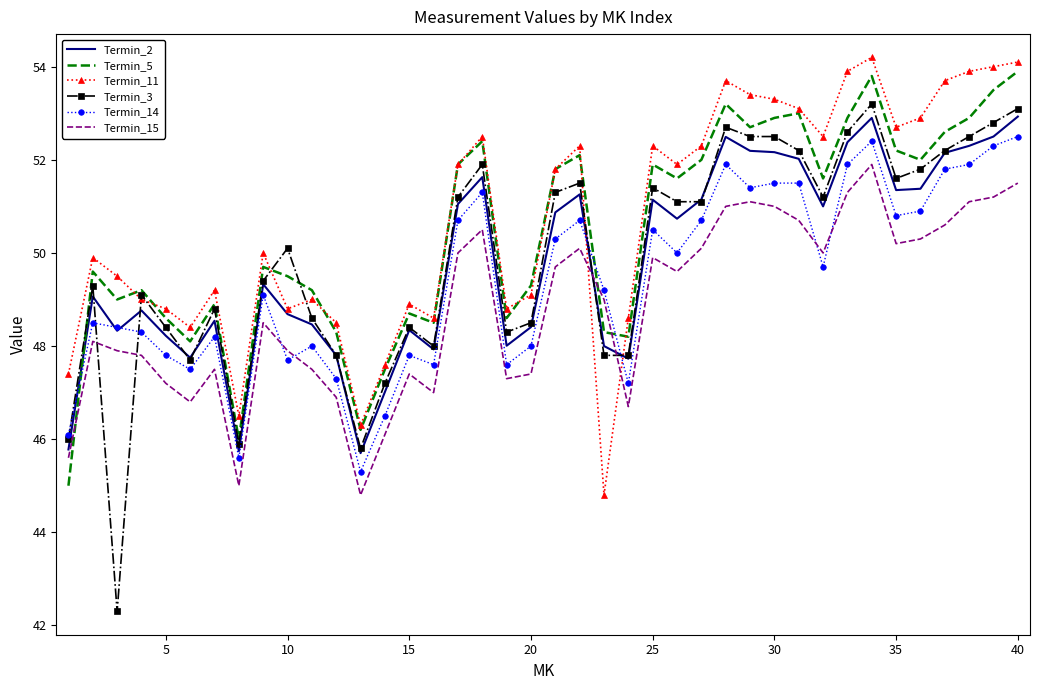

What is the minimum value for Termin_5?

45.0